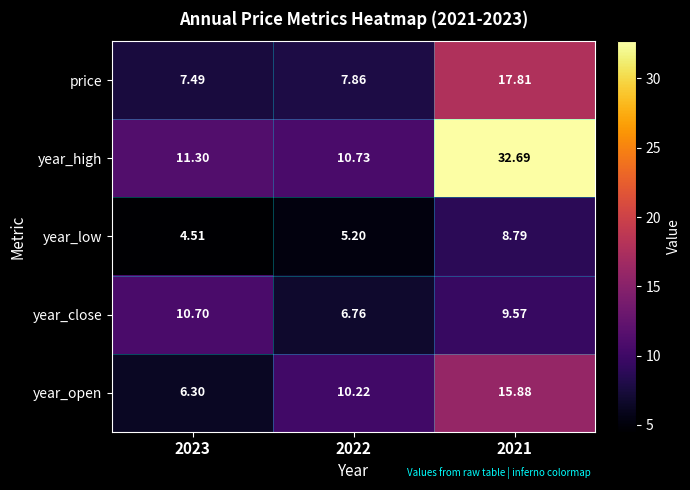

Rank the series at 2022 from highest to lowest value.

year_high, year_open, price, year_close, year_low